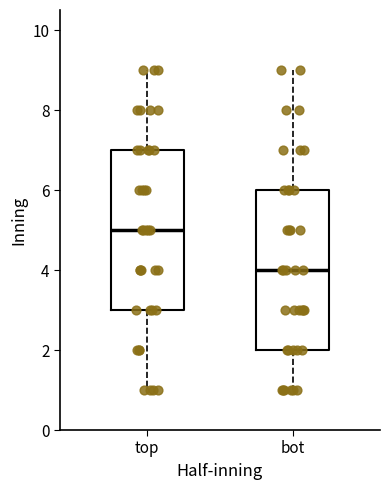

Reading left to right, read every box against the y-axis: the position of its median line, the range the box covers, and the ends of its whiskers. The values are not printed on the chart, so give them approximately, as read against the axis.

top: median 5, box 3 to 7, whiskers 1 to 9
bot: median 4, box 2 to 6, whiskers 1 to 9